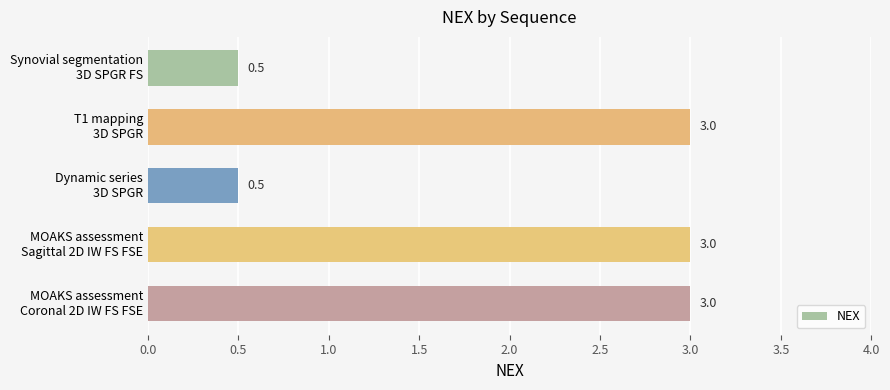

What is the sum of all values?

10.0